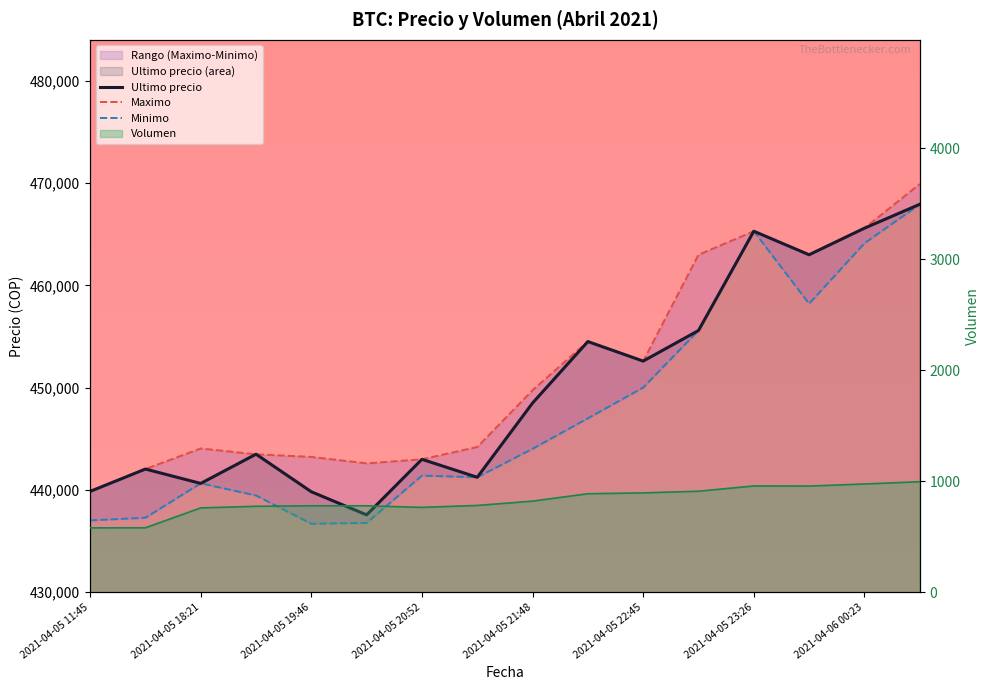

Reading right to left, transcribe all the data shown in this chart.

Ultimo precio: 467932.0	465595.0	462999.0	465301.0	455589.0	452600.0	454509.0	448500.0	441238.0	442996.0	437562.0	439823.0	443496.0	440637.0	442042.0	439856.0
Maximo: 469917.0	465595.0	462999.0	465301.0	462998.0	452599.0	454529.0	449750.0	444200.0	442996.0	442600.0	443229.0	443485.0	444057.0	442042.0	439856.0
Minimo: 467932.0	464121.0	458213.0	465300.0	455589.0	450016.0	447006.0	444027.0	441243.0	441402.0	436779.0	436692.0	439459.0	440648.0	437285.0	437021.0
Volumen: 995.2	974.9	956.1	957.2	909.5	894.8	886.9	820.4	781.5	764.2	778.4	778.4	773.9	759.4	580.2	579.7